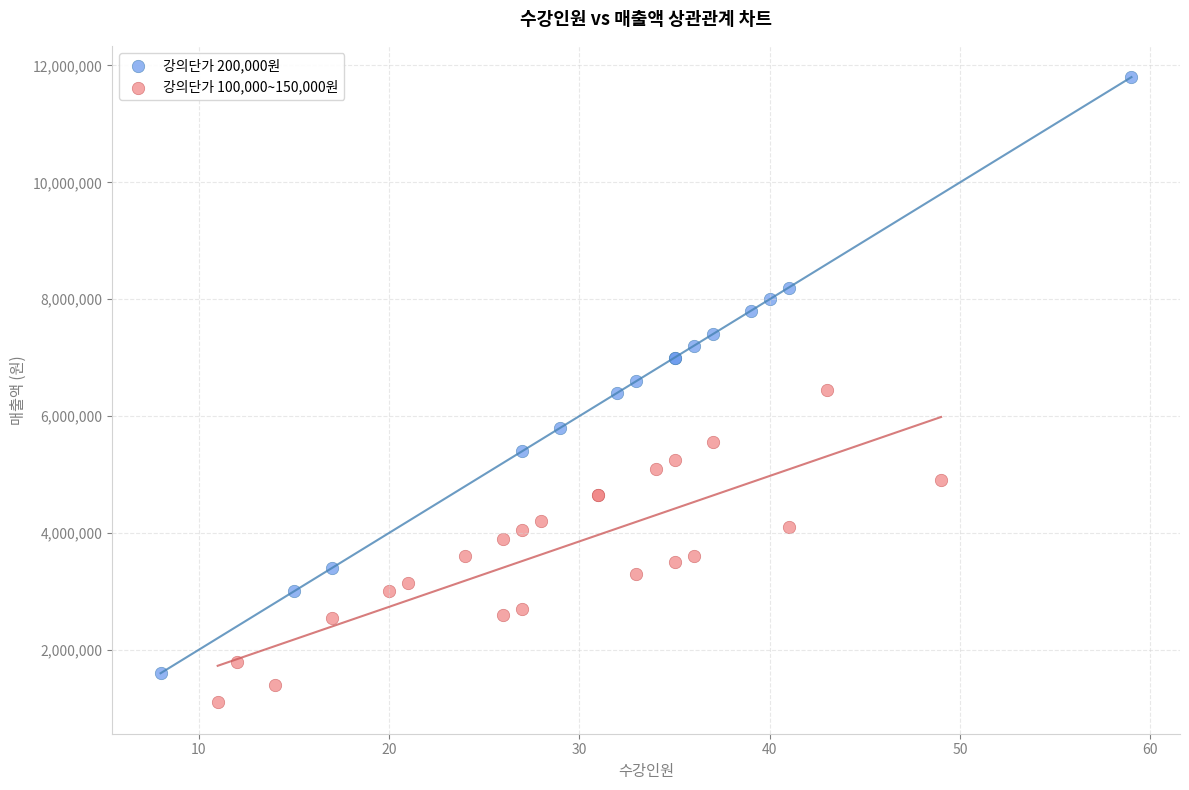

Which series reaches the maximum Y coordinate?

강의단가 200,000원